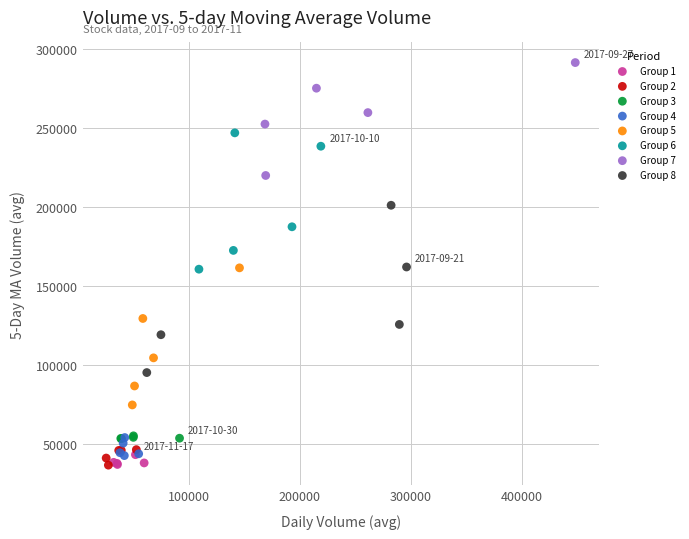

What are all the series names shown in the legend?

Group 1, Group 2, Group 3, Group 4, Group 5, Group 6, Group 7, Group 8